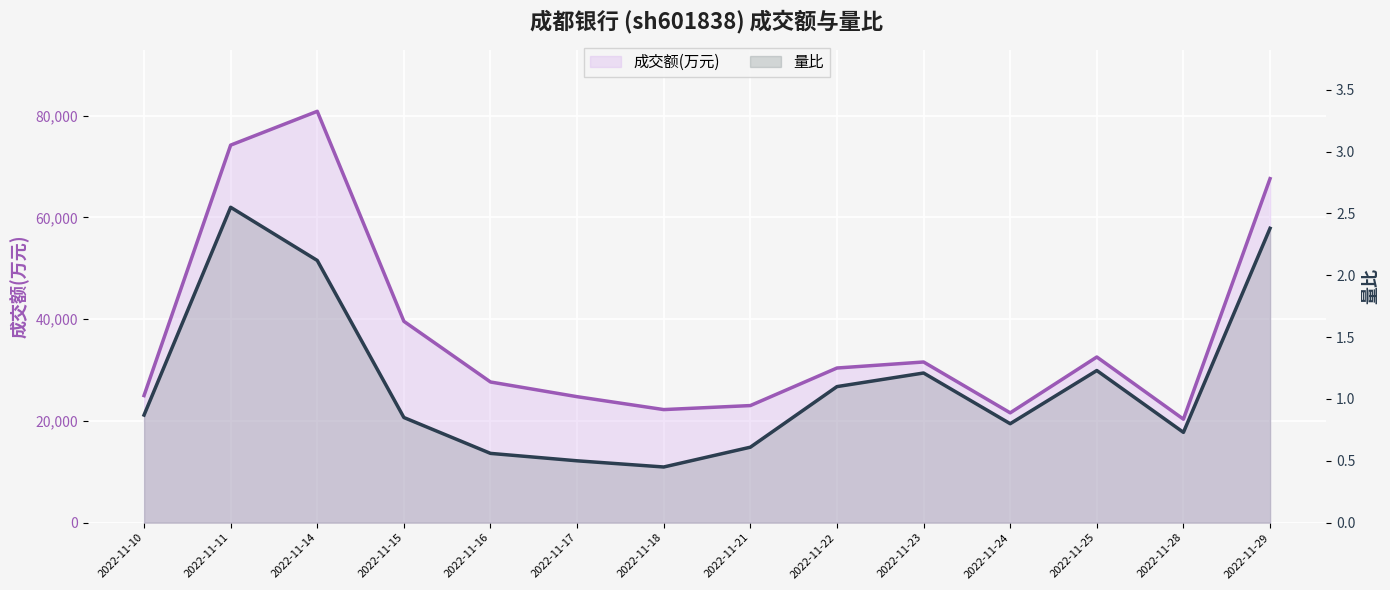

What is the average value of the 量比 series?

1.1